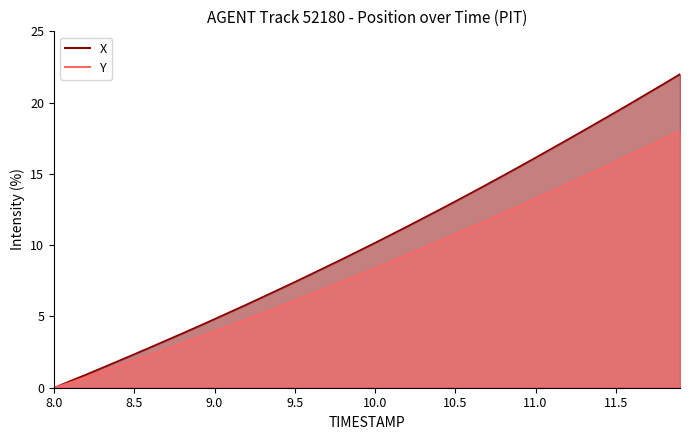

What are all the series names shown in the legend?

X, Y